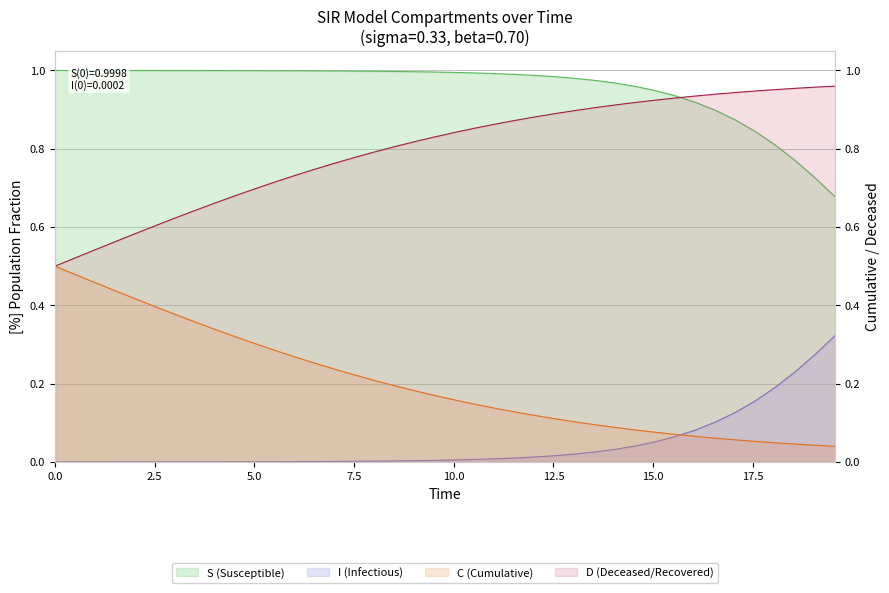

List the series in order of their overall mean, highest first.

S, D, C, I